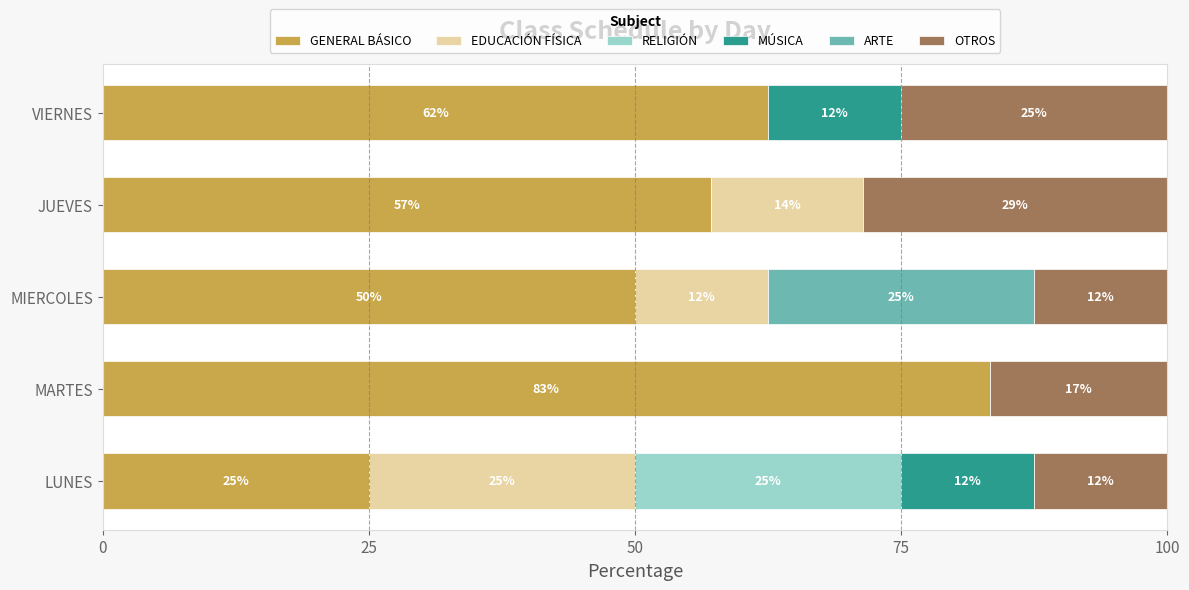

What are all the series names shown in the legend?

GENERAL BÁSICO, EDUCACIÓN FÍSICA, RELIGIÓN, MÚSICA, ARTE, OTROS